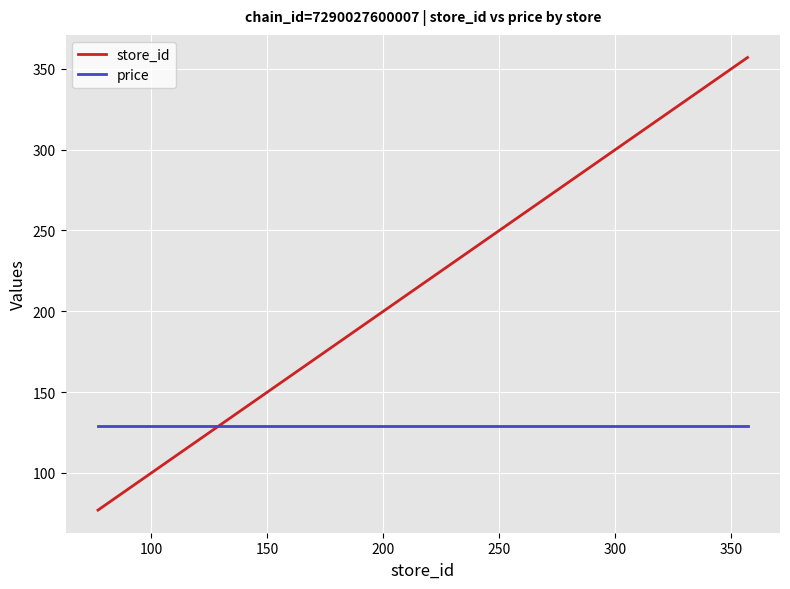

True or false: price and store_id intersect in this chart.

True